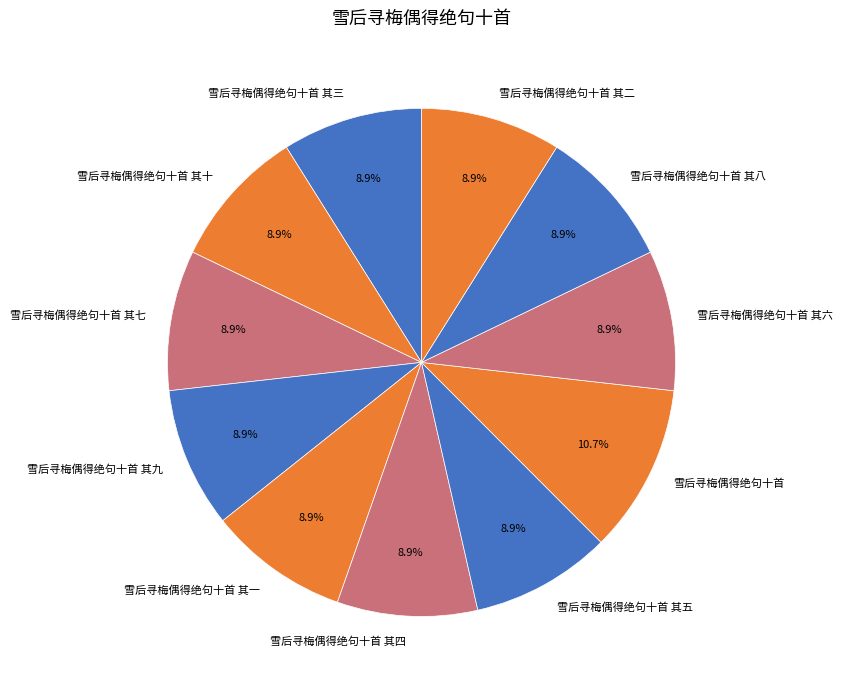

What is the largest slice in the pie chart?

雪后寻梅偶得绝句十首